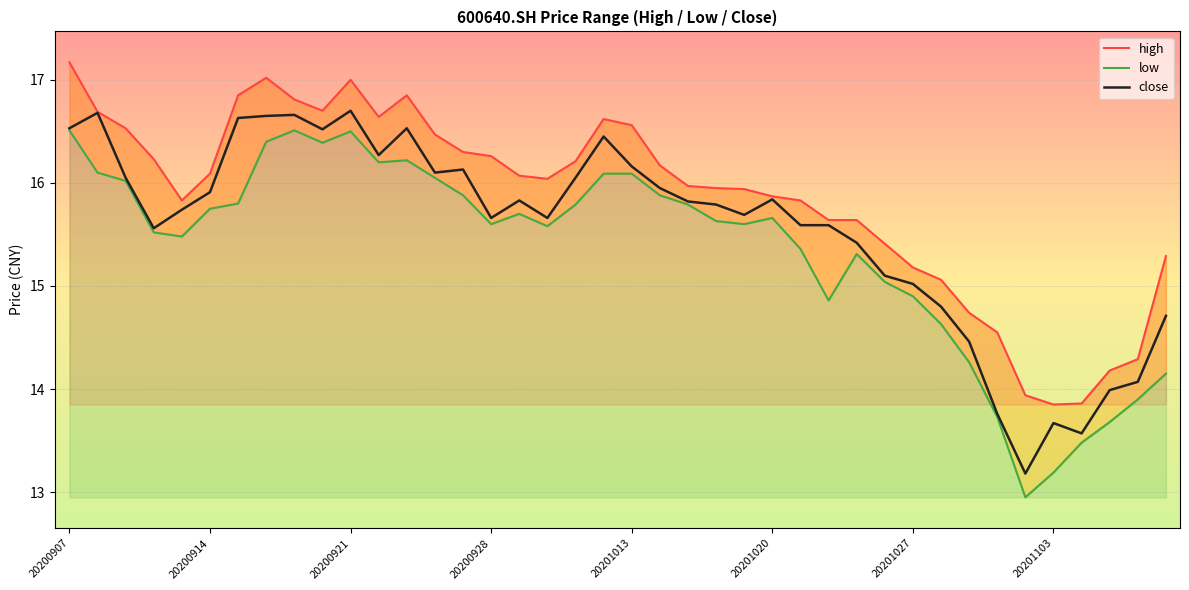

What is the minimum value for close?

13.2